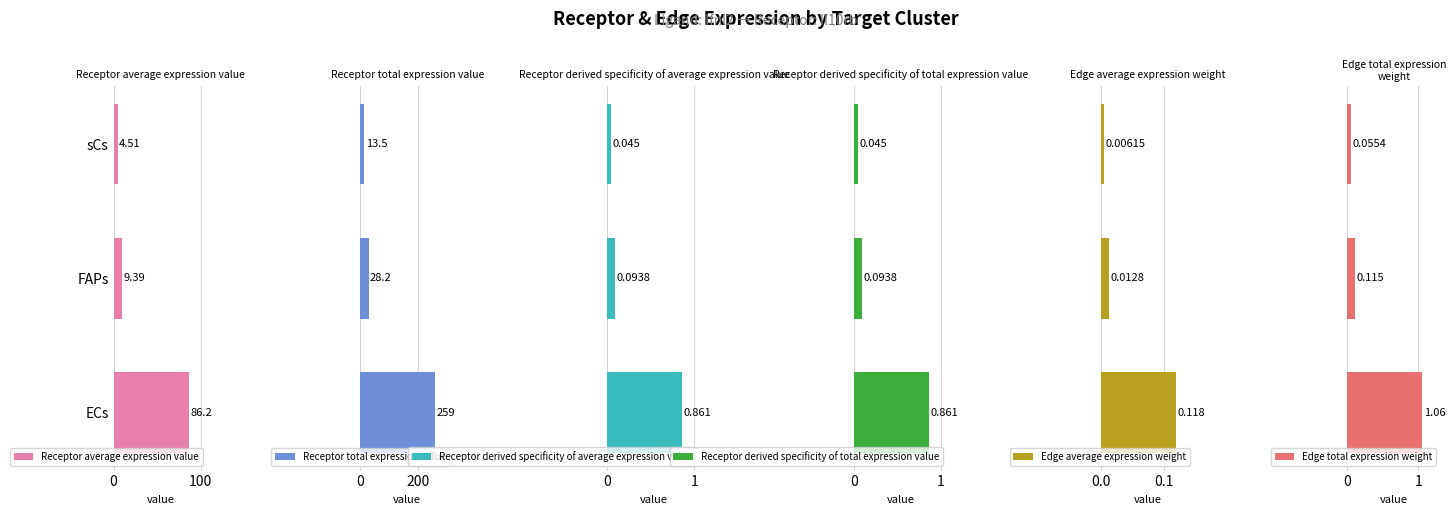

Does the chart contain stacked bars?

No